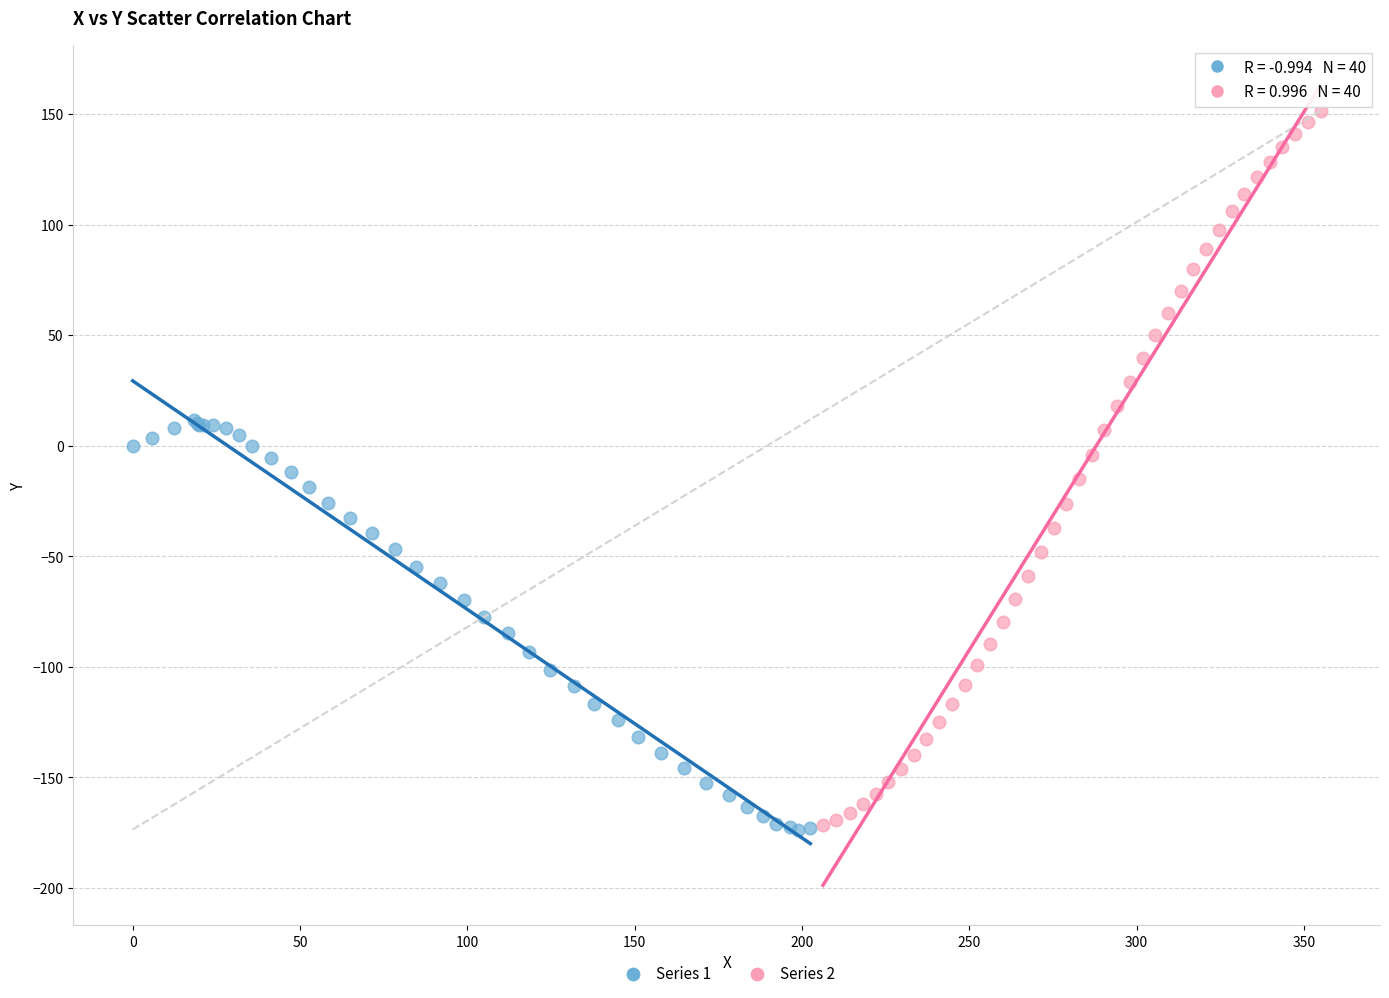

Which series has the largest Y range (max minus min)?

Series 2